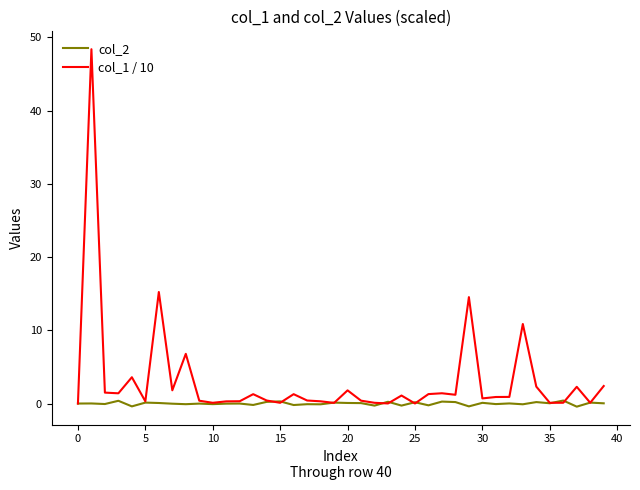

Count the number of data series in this chart.

2